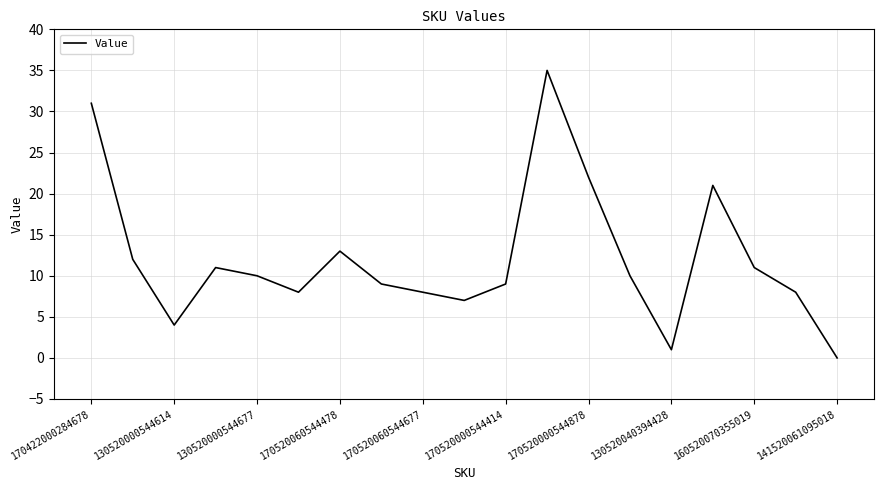

What is the difference between the maximum and minimum values?

35